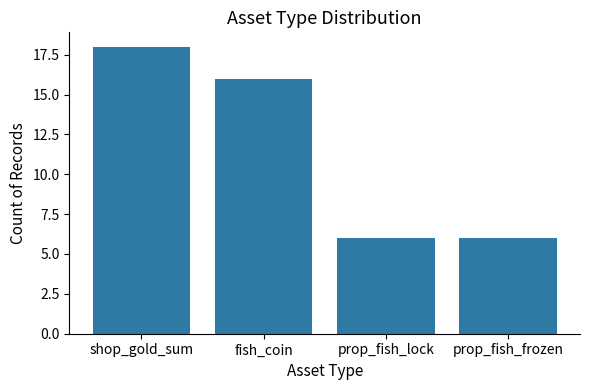

What is the difference between the second highest and minimum values?

10